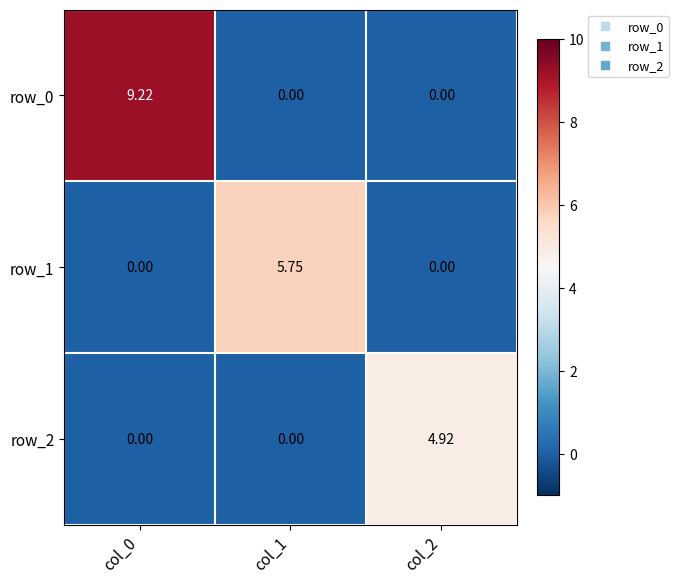

What is the maximum value shown in the chart?

9.2